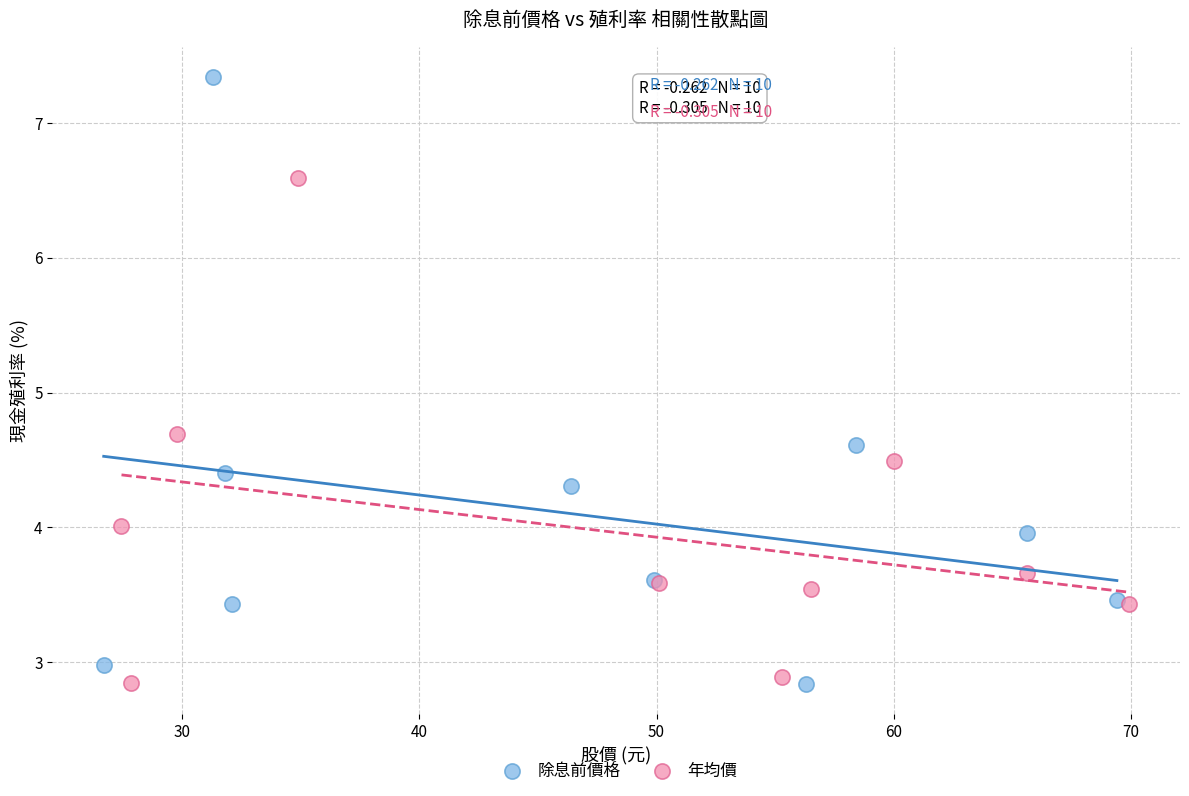

Which series has the widest spread of Y values?

除息前價格